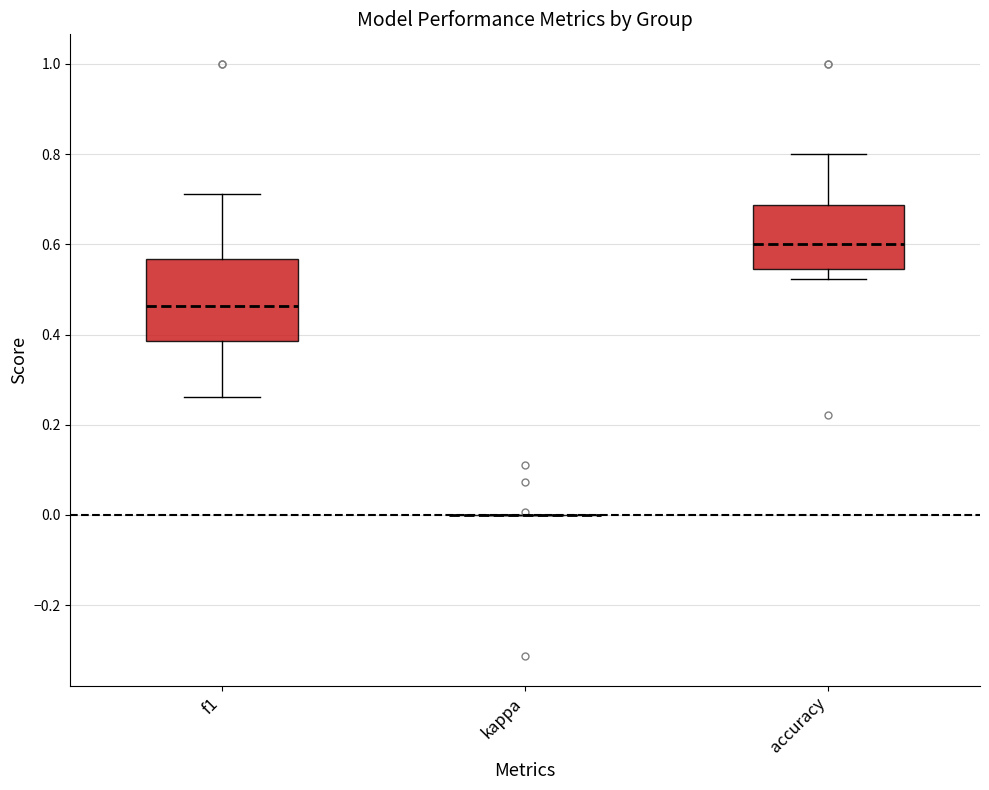

Which box is the tallest, from its lower edge to its upper edge?

f1